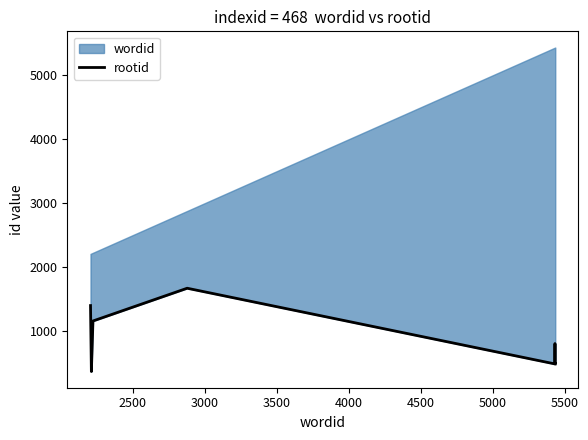

Reading left to right, list all the values displayed in this chart.

1400	369	1159	1671	488	806	488	488